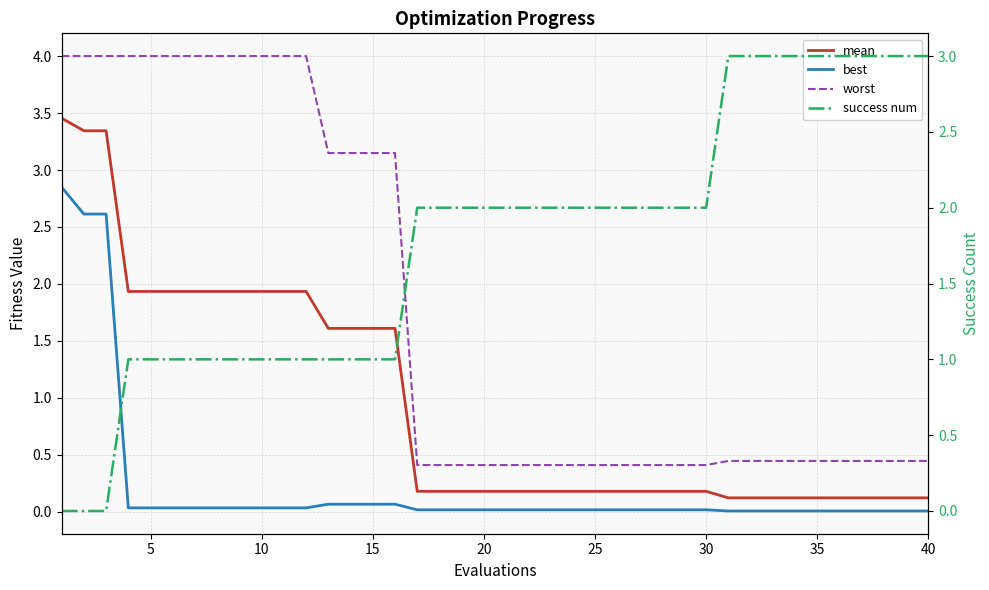

The best series shows 0.0 at 40. True or false?

False